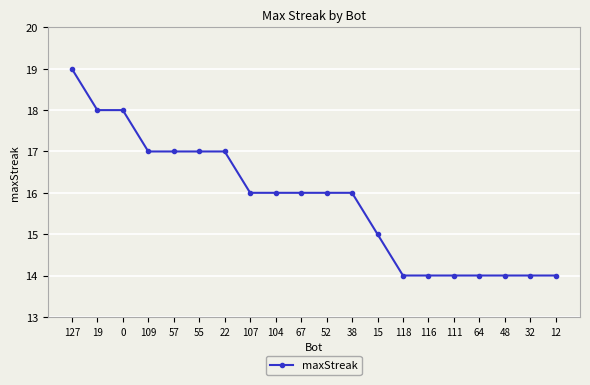

What is the change in value from 15 to 48?

-1